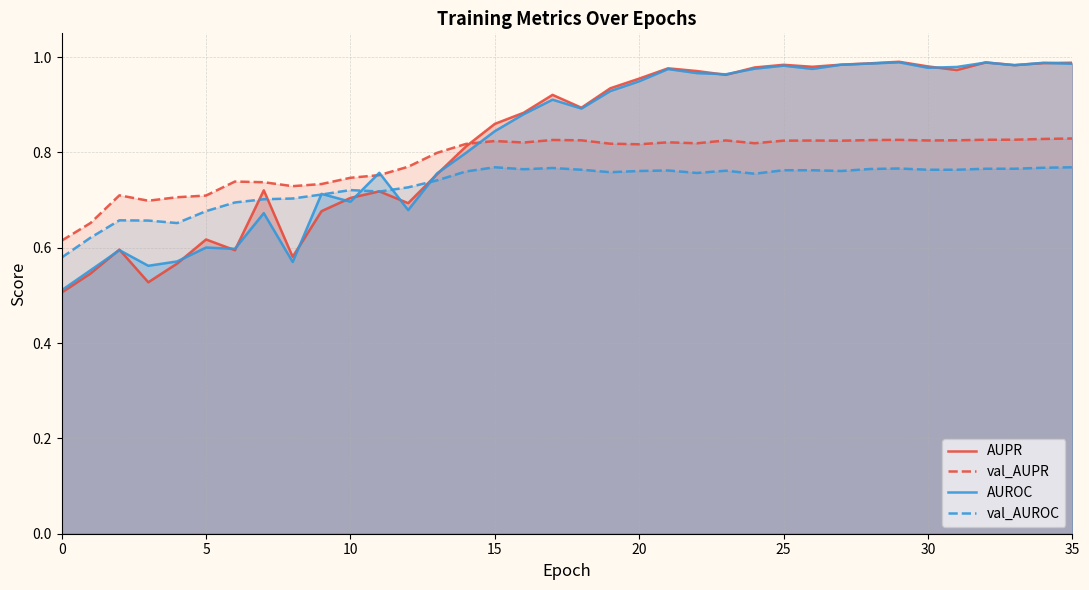

True or false: val_AUPR has more than 1 points higher than both neighbors.

True